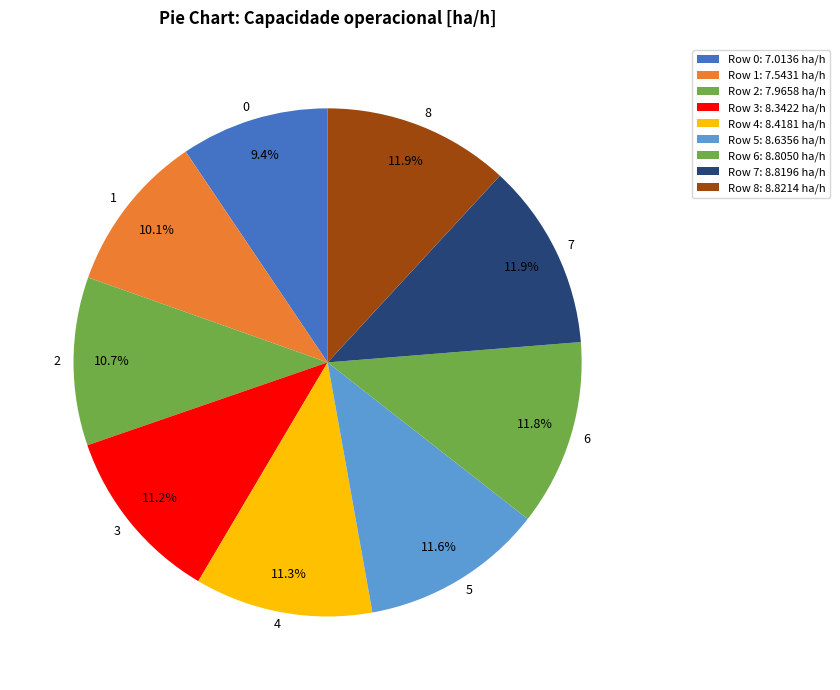

Is 3 the majority of the pie?

No